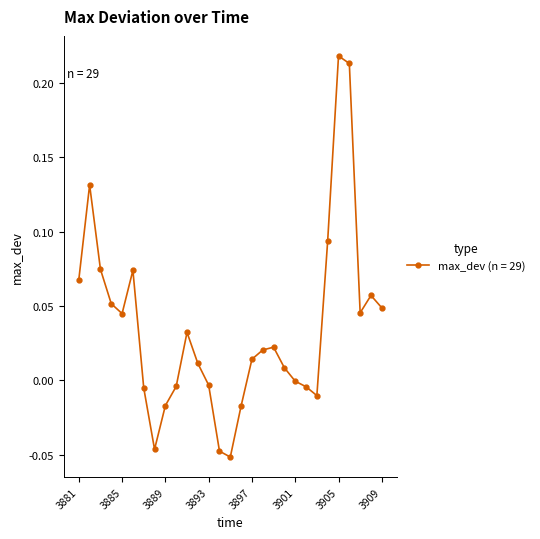

What is the sum of all values?

1.0